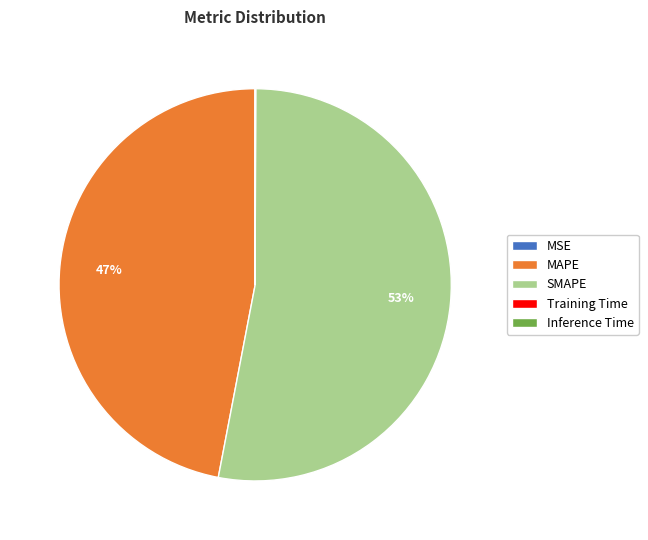

To the nearest percent, what is the difference between the largest and smallest slice percentages?

53%